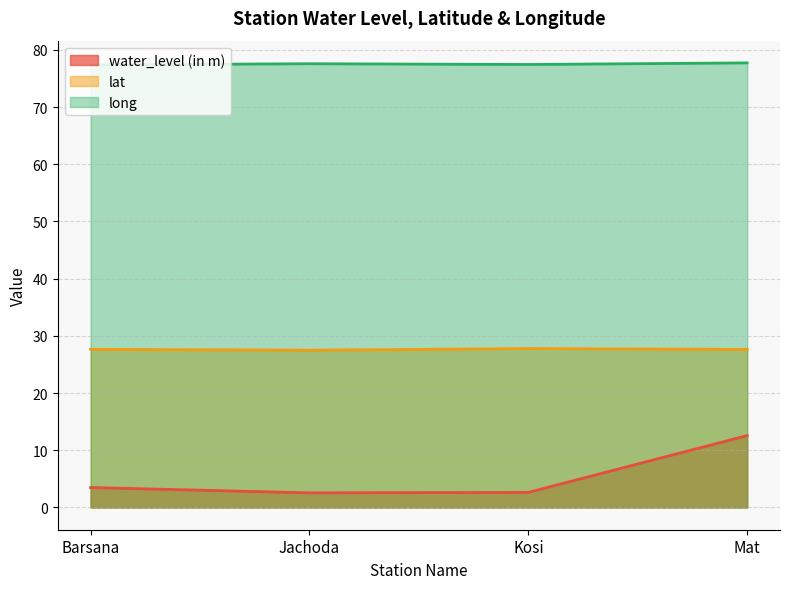

Rank the series at Jachoda from lowest to highest value.

water_level (in m), lat, long